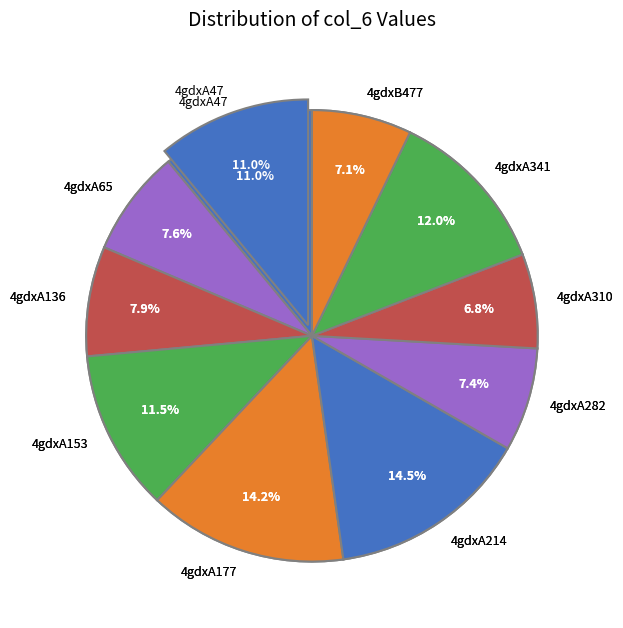

What percentage is NOT represented by 4gdxA65?

92.4%